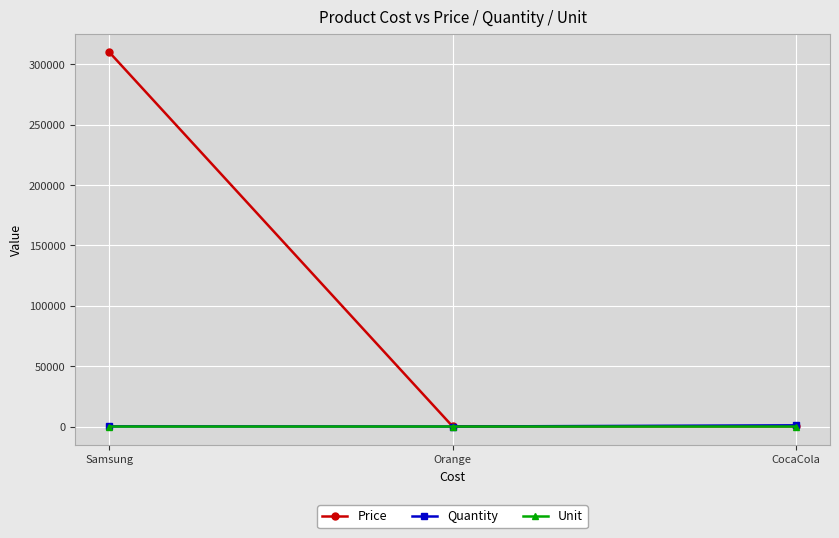

What is the average value of the Price series?

103434